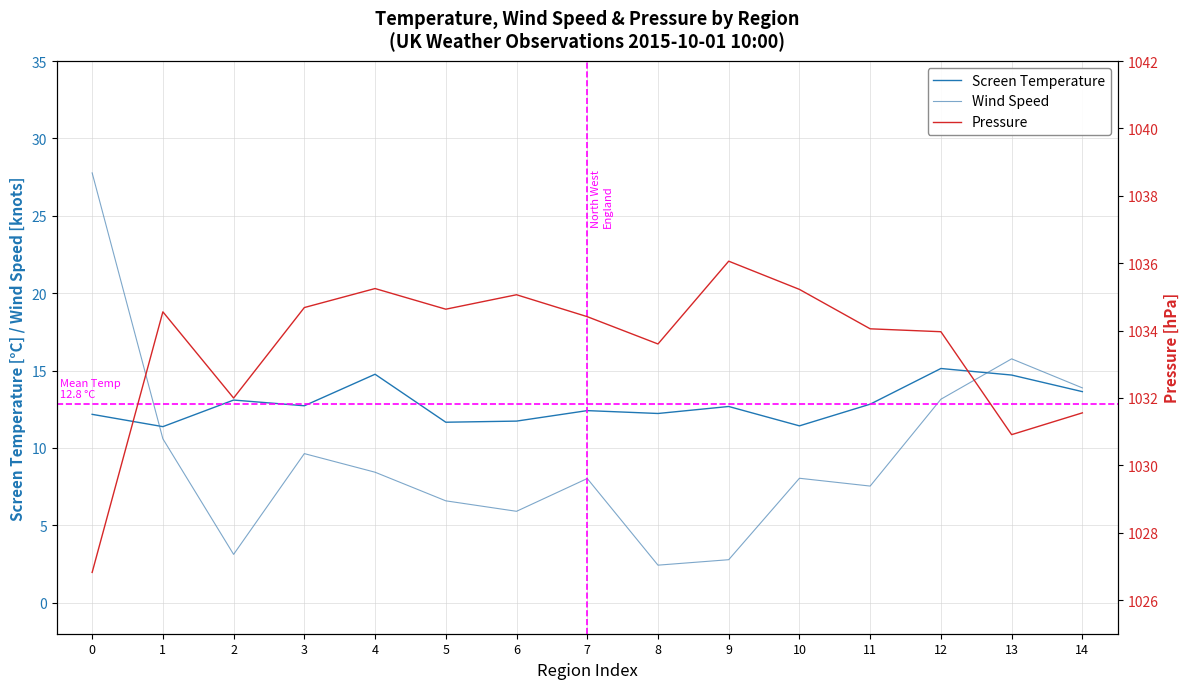

Is it true that Wind Speed equals 3.1 at 2?

True